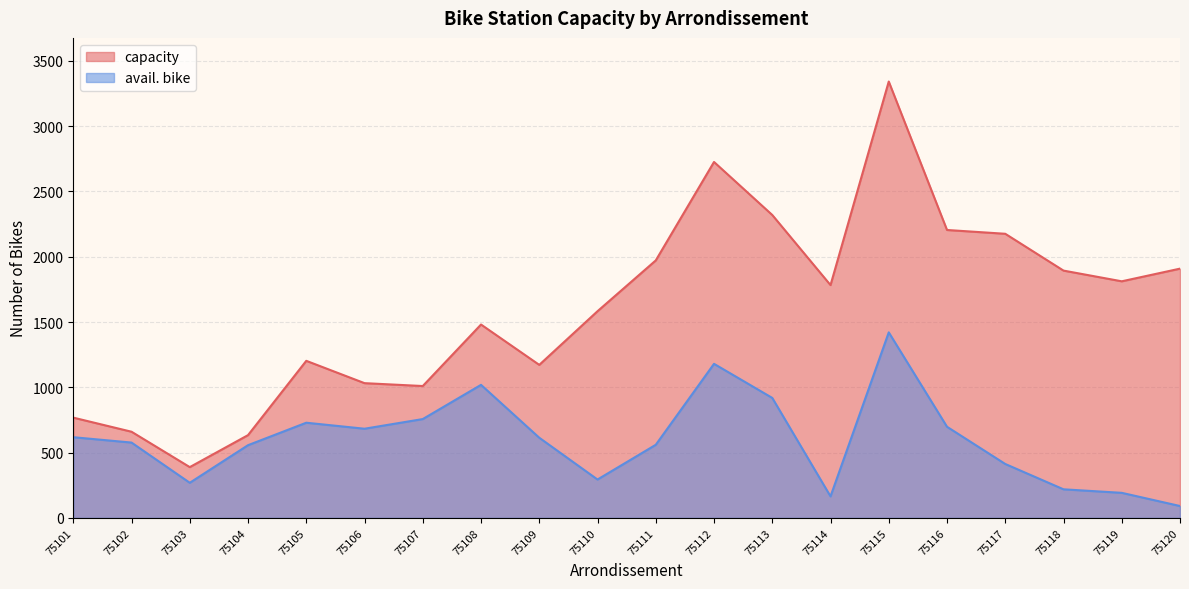

What is the value of the avail. bike point at the 16th from the left?

698